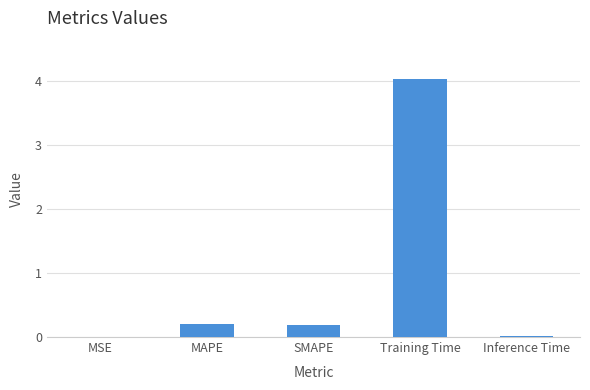

What is the greatest value displayed?

4.0